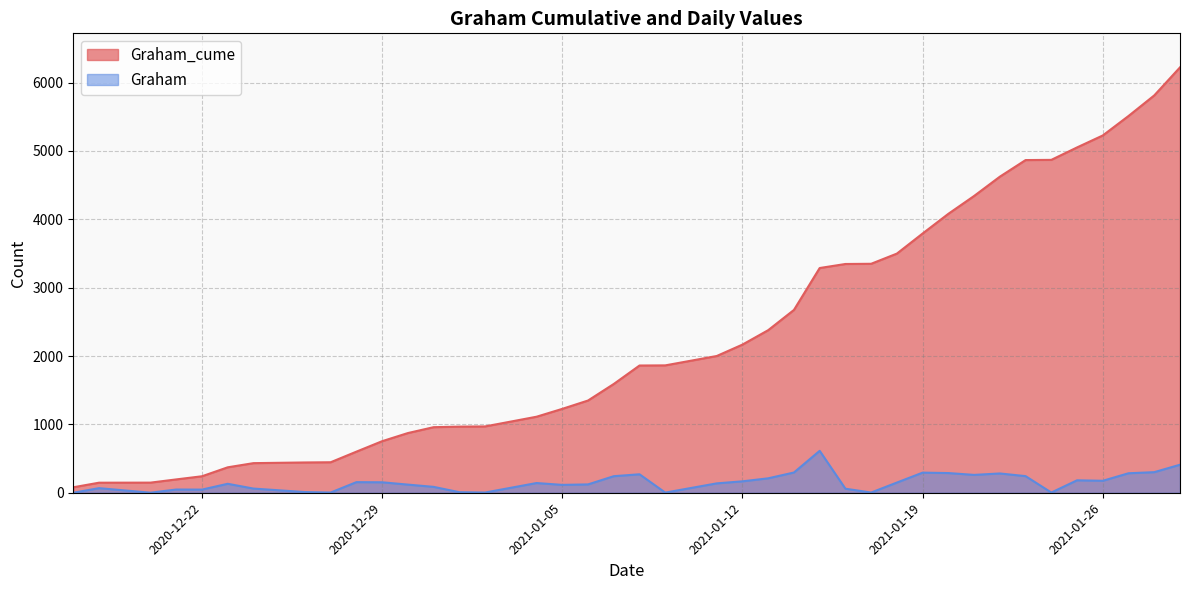

What is the total value across all series at 2020-12-24?

494